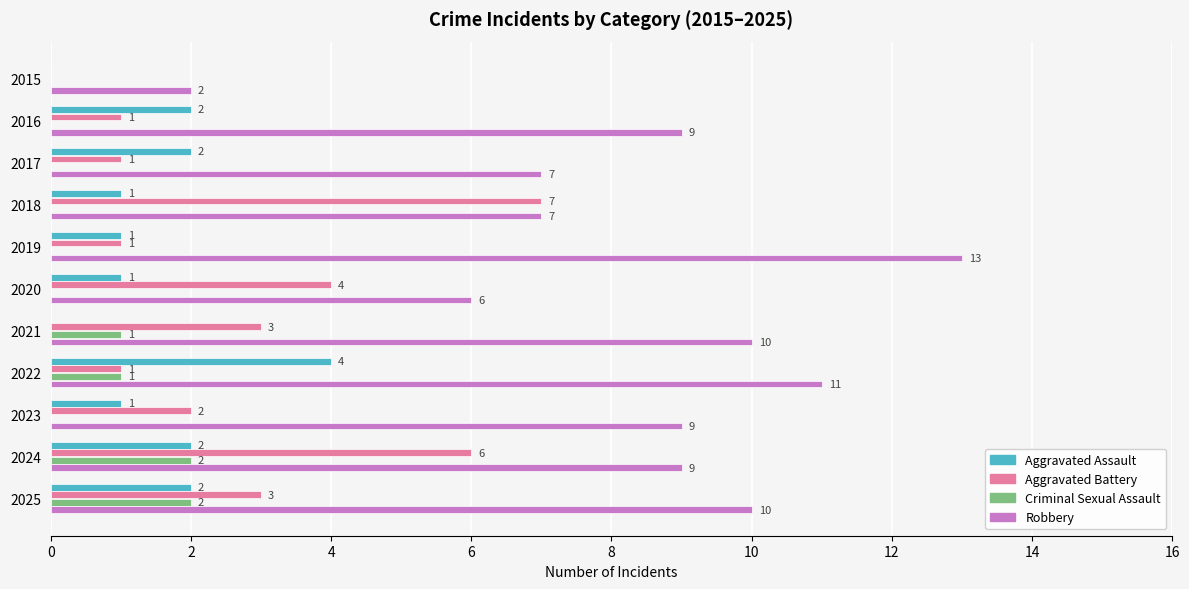

What is the sum of all Robbery values?

93